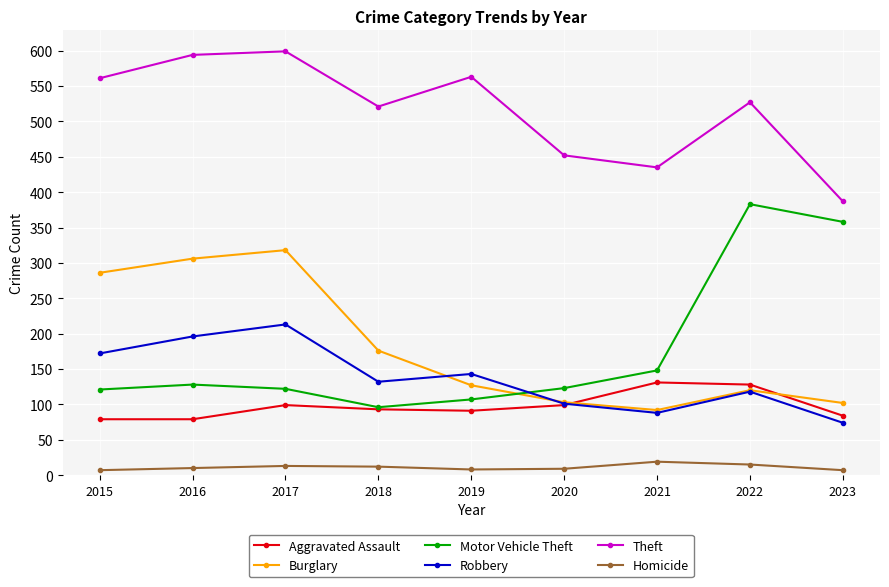

How many data points does each series have?

9